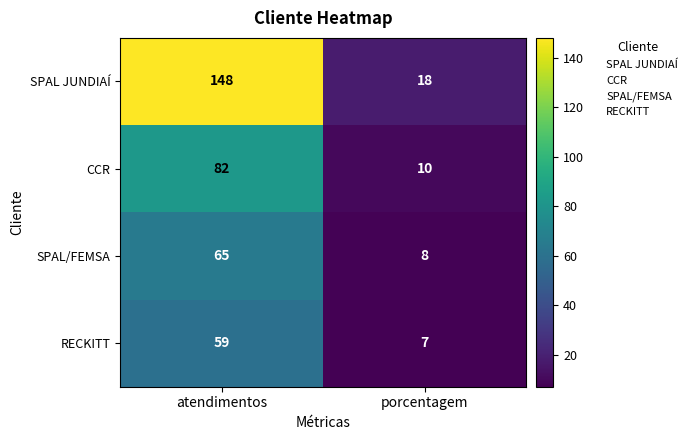

What is the sum of the SPAL/FEMSA values at porcentagem and atendimentos?

73